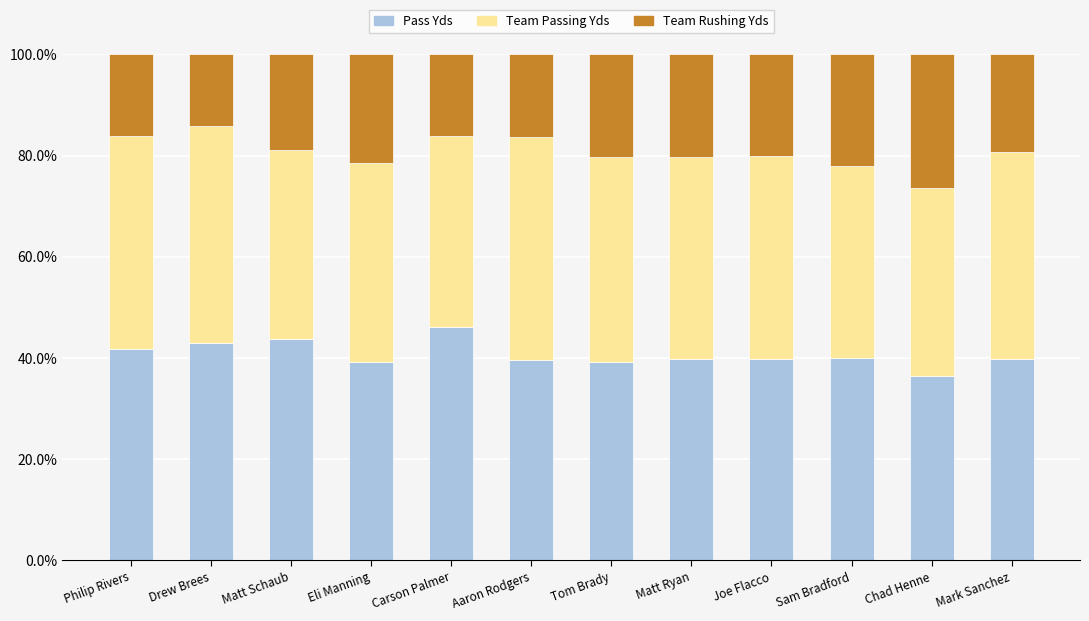

What is the total value across all series at Sam Bradford?

100.0